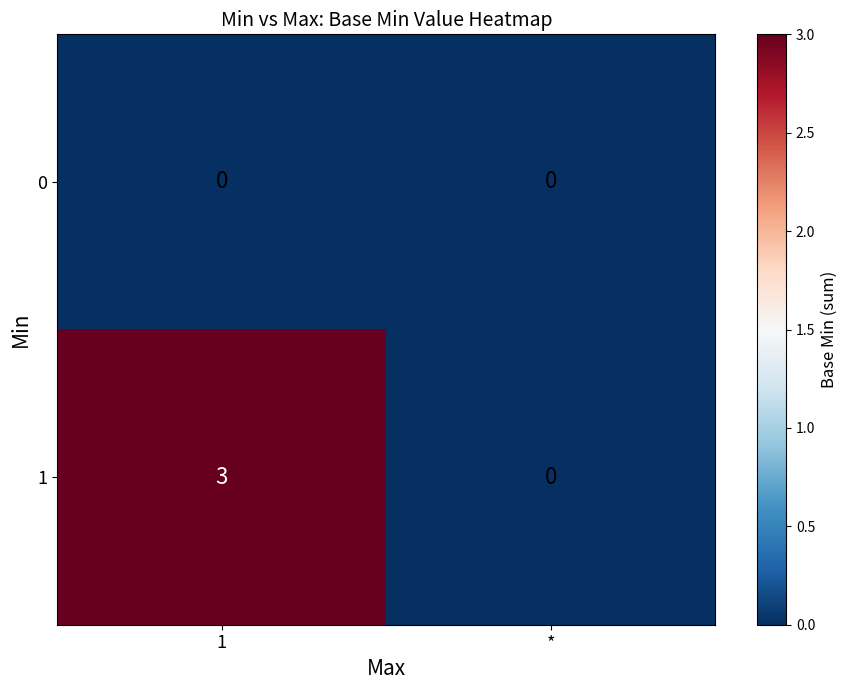

What is the difference between the maximum and minimum values in the 1 series?

3